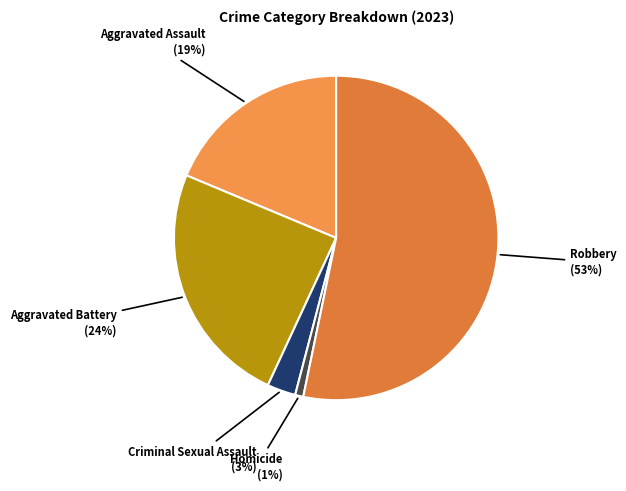

Count the number of slices in the pie.

5